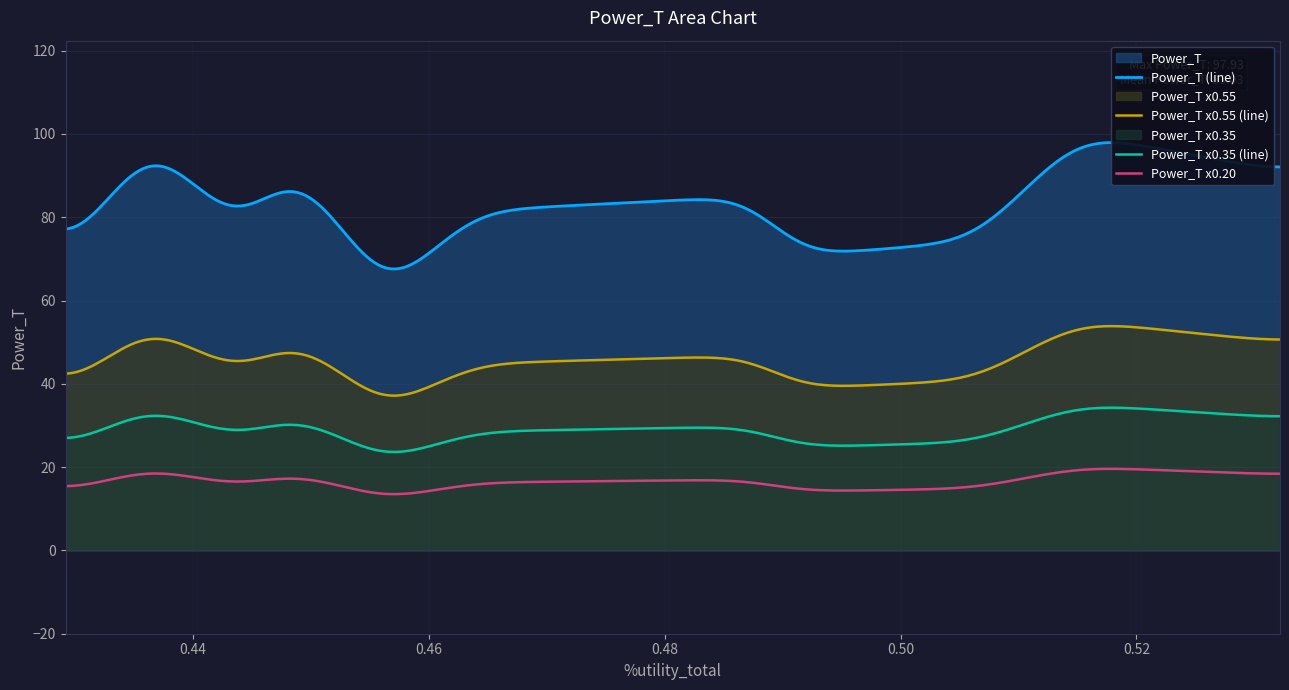

At which category does the data reach its first local peak?

1